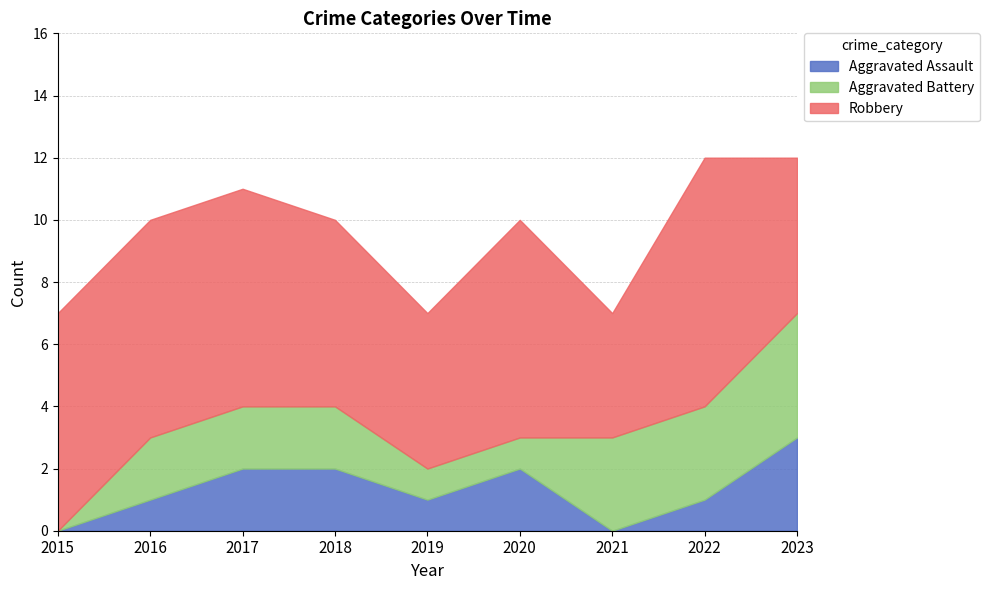

Where does the Aggravated Assault series first go above 1?

2017